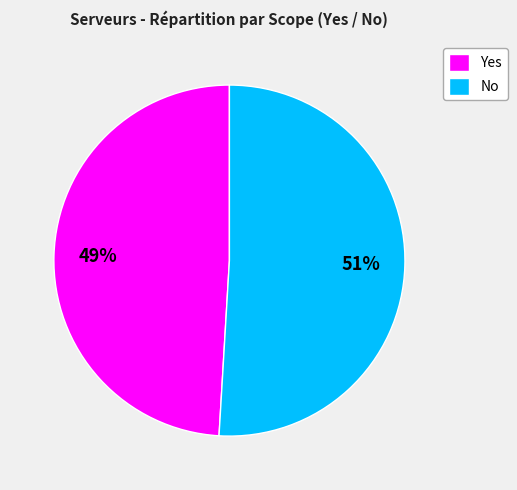

To the nearest percent, what portion does Yes represent?

49%